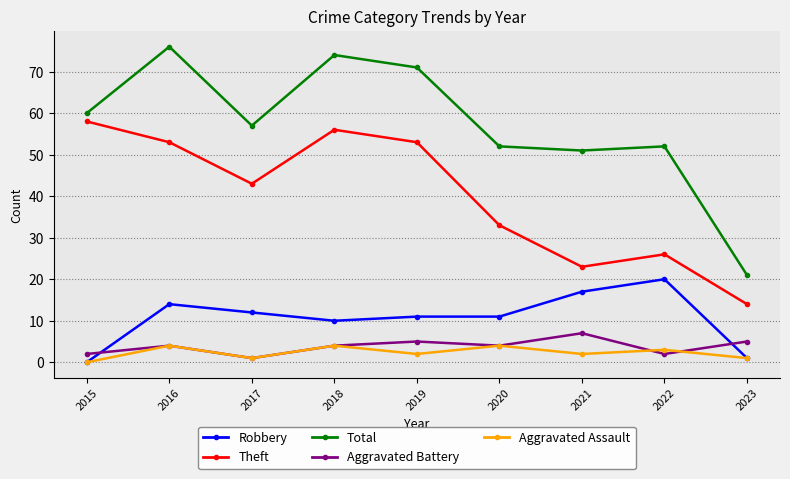

Which series has the widest spread of values?

Total